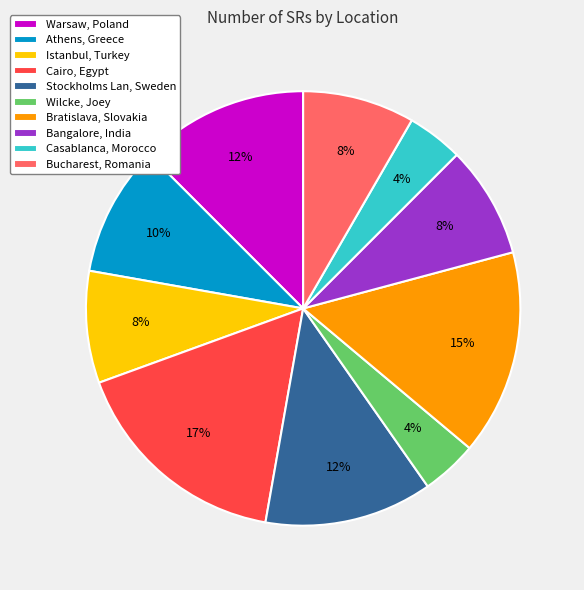

What is the largest slice in the pie chart?

Cairo, Egypt